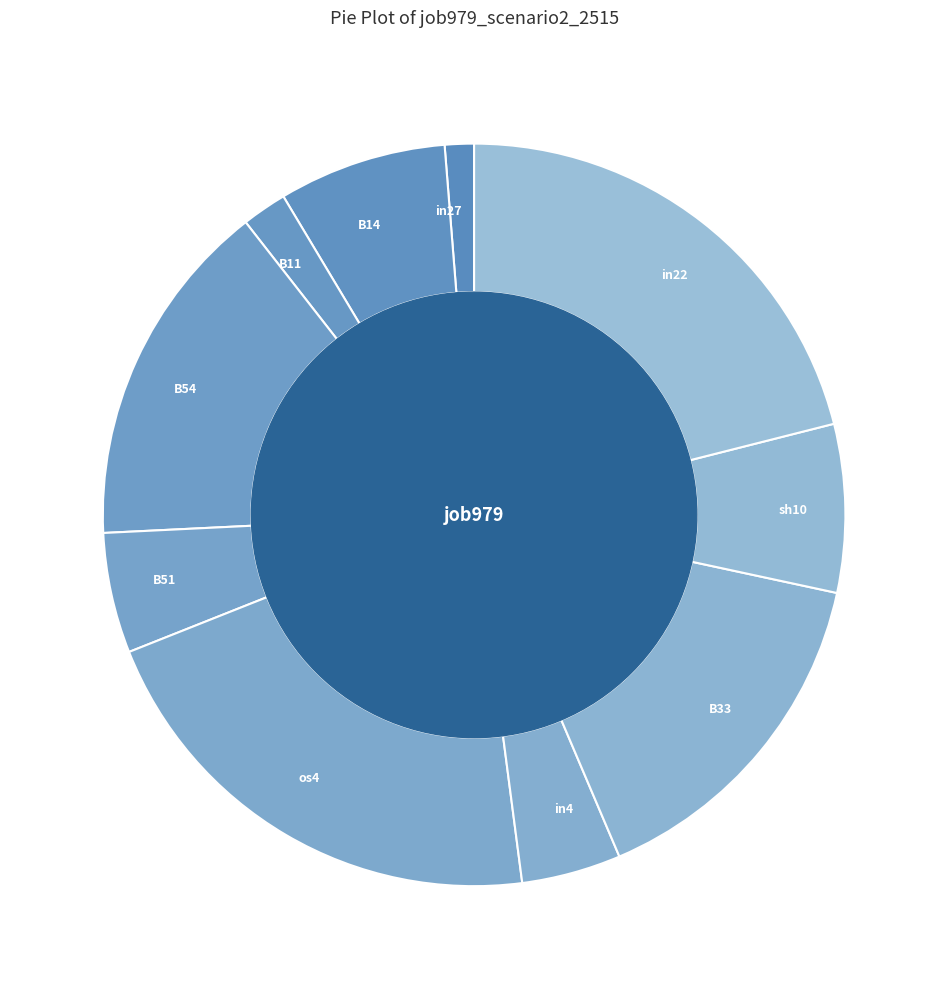

Is the sum of B51 and B14 greater than half?

No